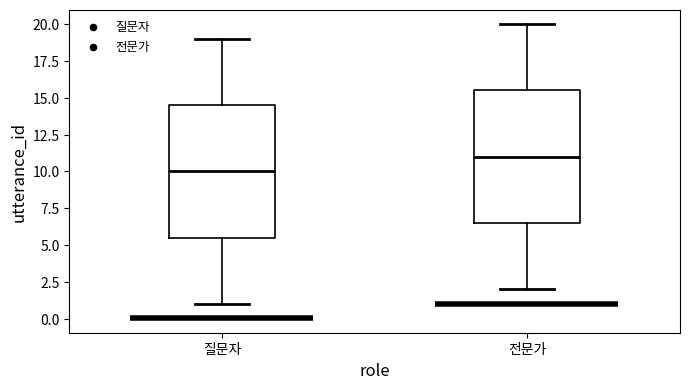

Where does the median line of the box for 질문자 sit on the y-axis? The values are not printed on the chart, so give them approximately, as read against the axis.

10.0